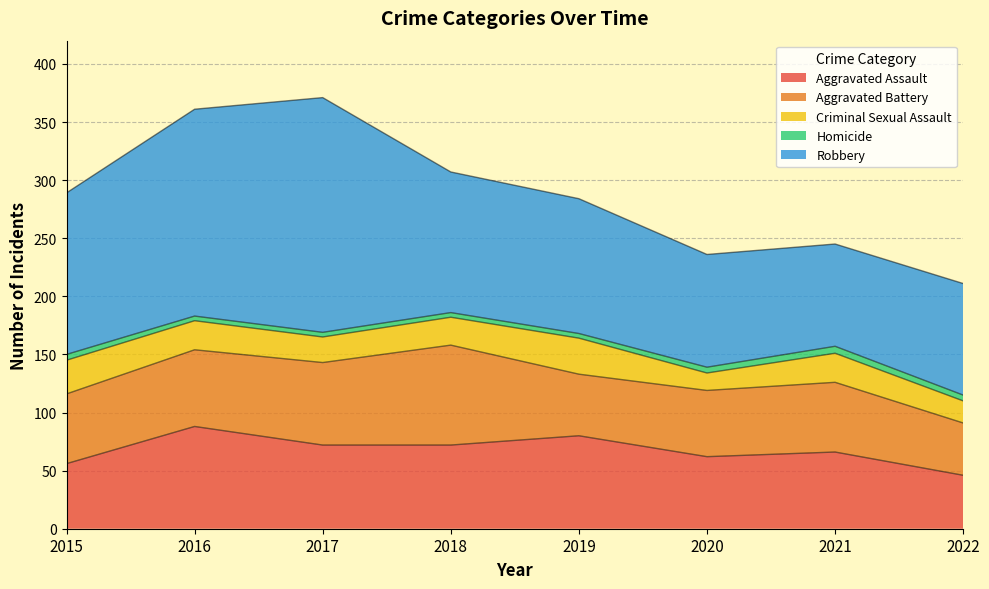

What is the spread (max minus min) of values at 2018?

117